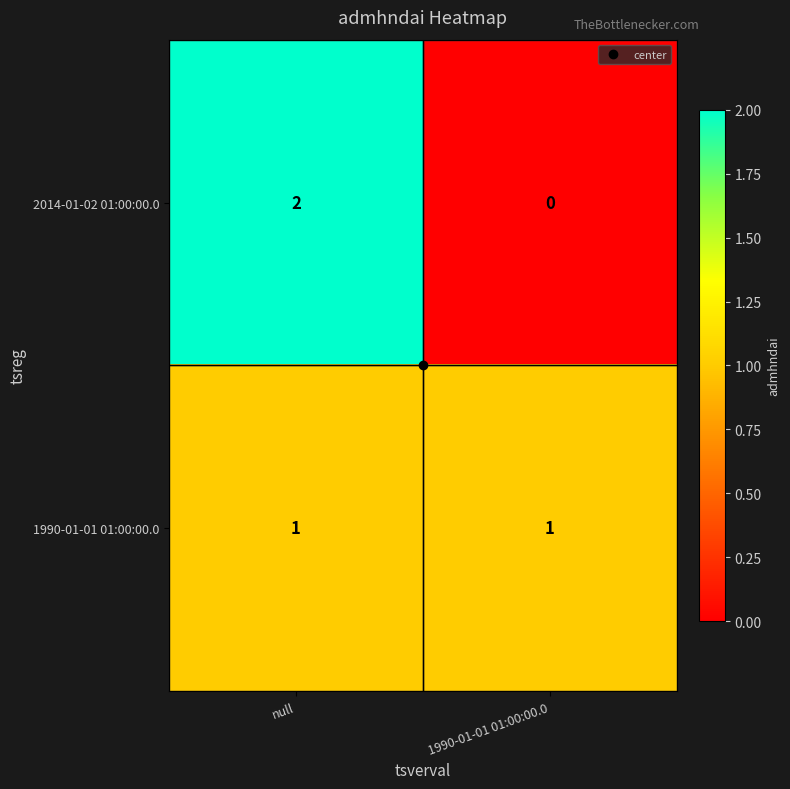

At null, list the series in order from largest to smallest.

2014-01-02 01:00:00.0, 1990-01-01 01:00:00.0